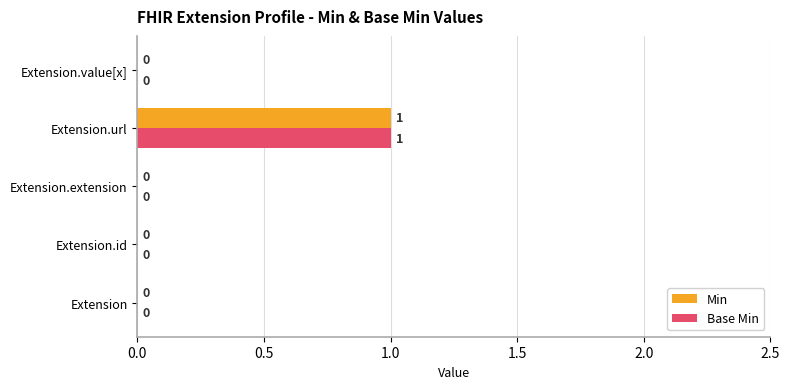

What is the sum of all Min values?

1